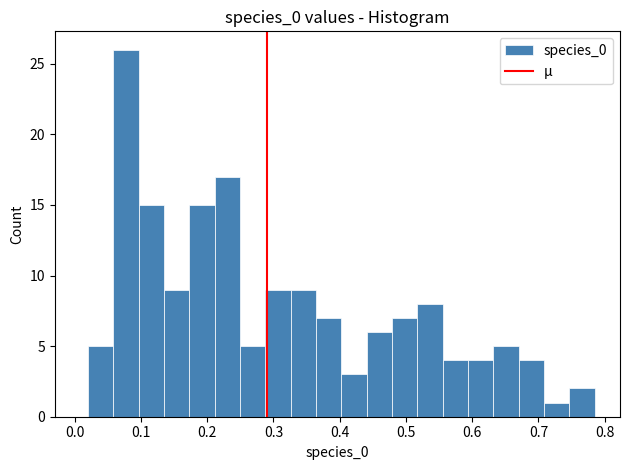

Around what value on the x-axis is the tallest bar? Give the approximate position of its centre, as read against the axis.

0.08